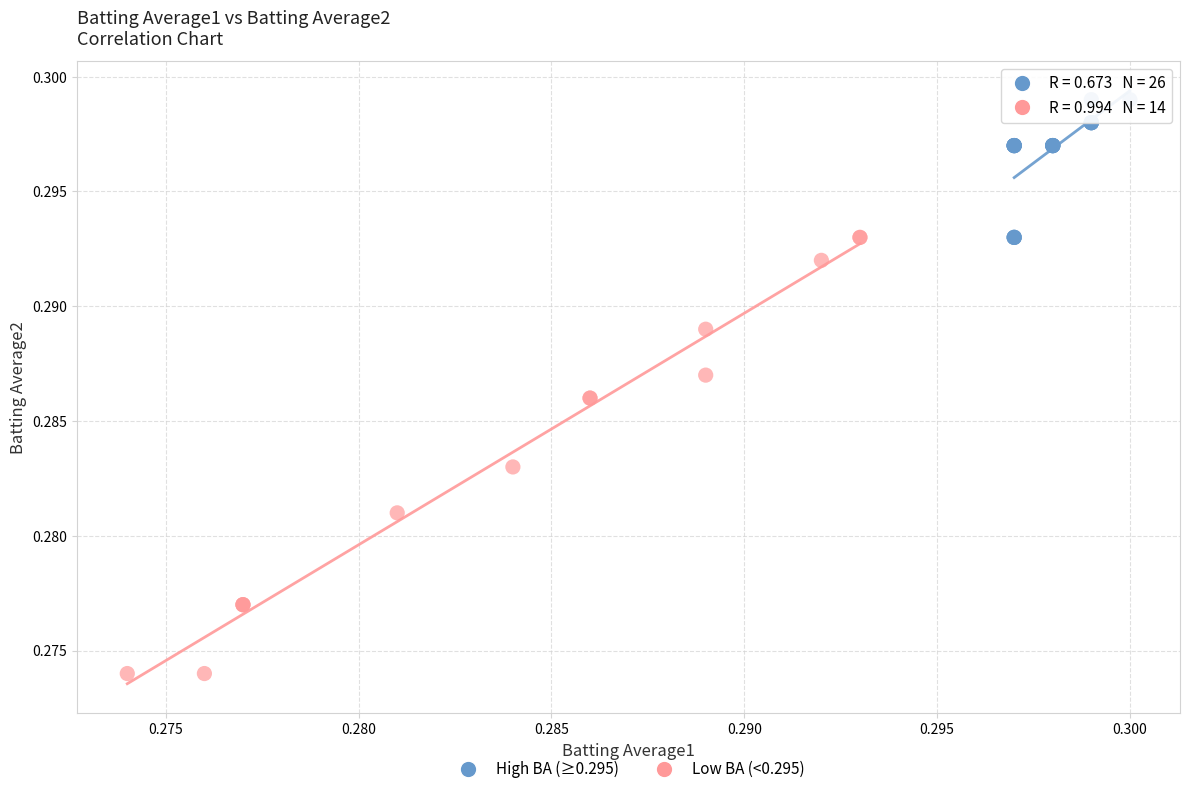

What are all the series names shown in the legend?

High BA (≥0.295), Low BA (<0.295)